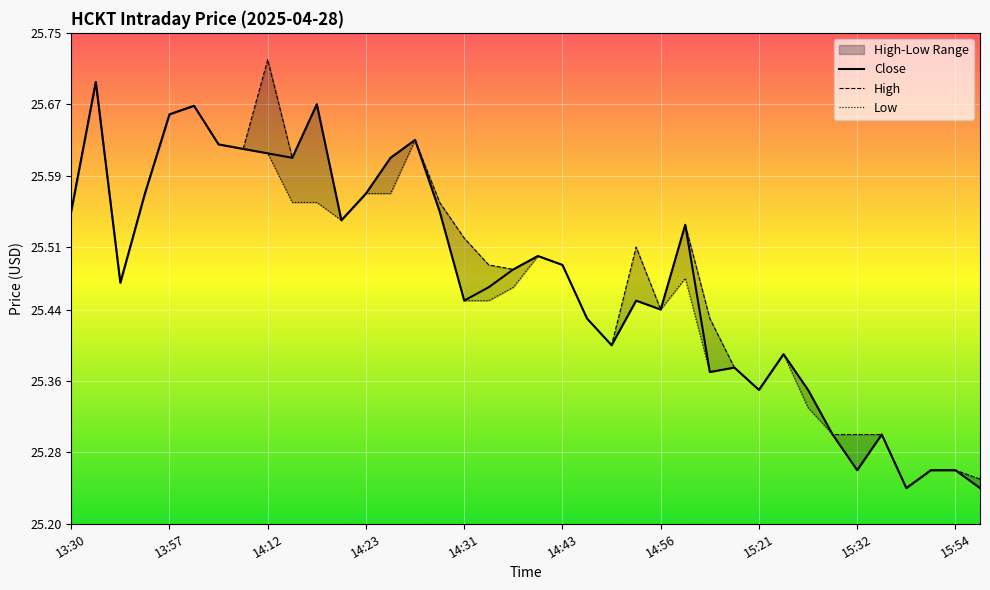

In Close, how many points are lower than both neighbors (excluding endpoints)?

10